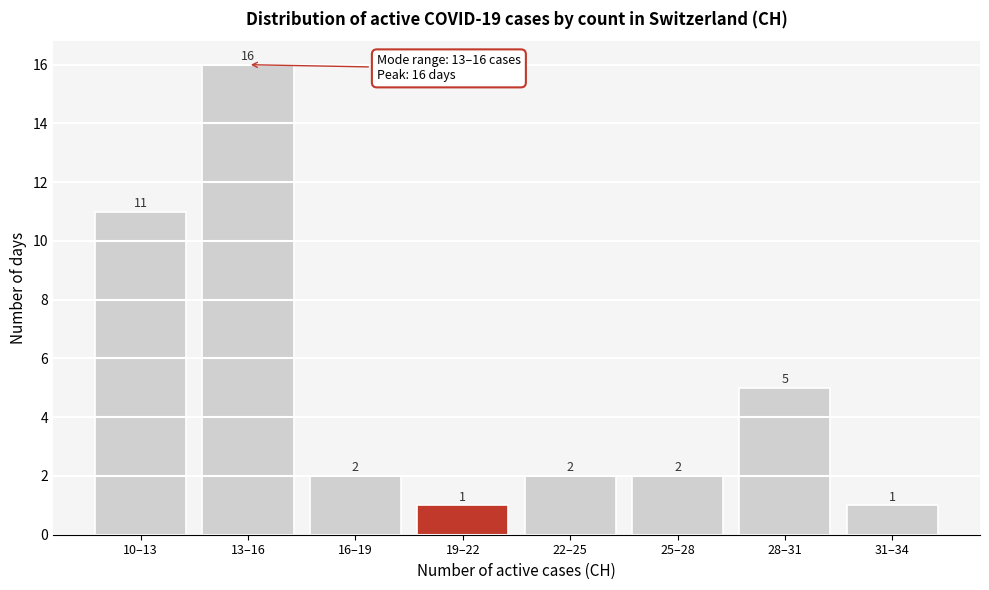

Reading right to left, extract all data points from this chart.

1	5	2	2	1	2	16	11